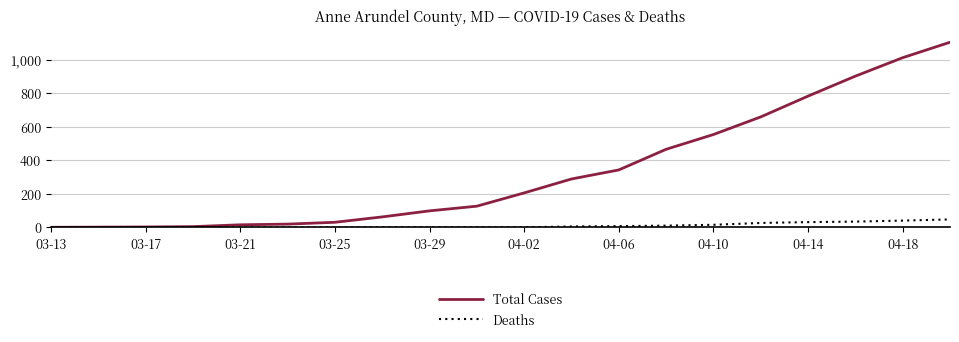

What is the maximum value for Deaths?

48